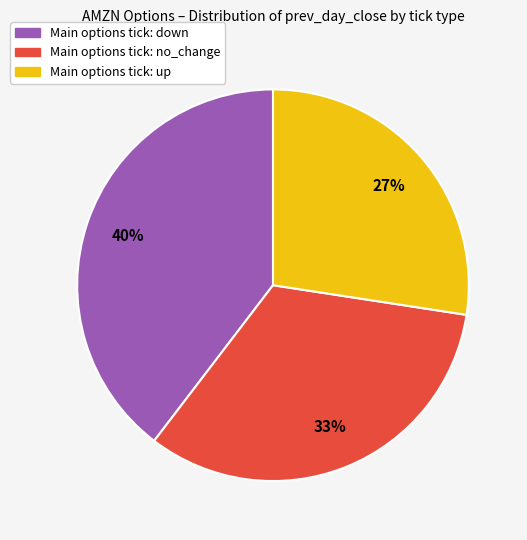

Is there a majority slice in this chart?

No